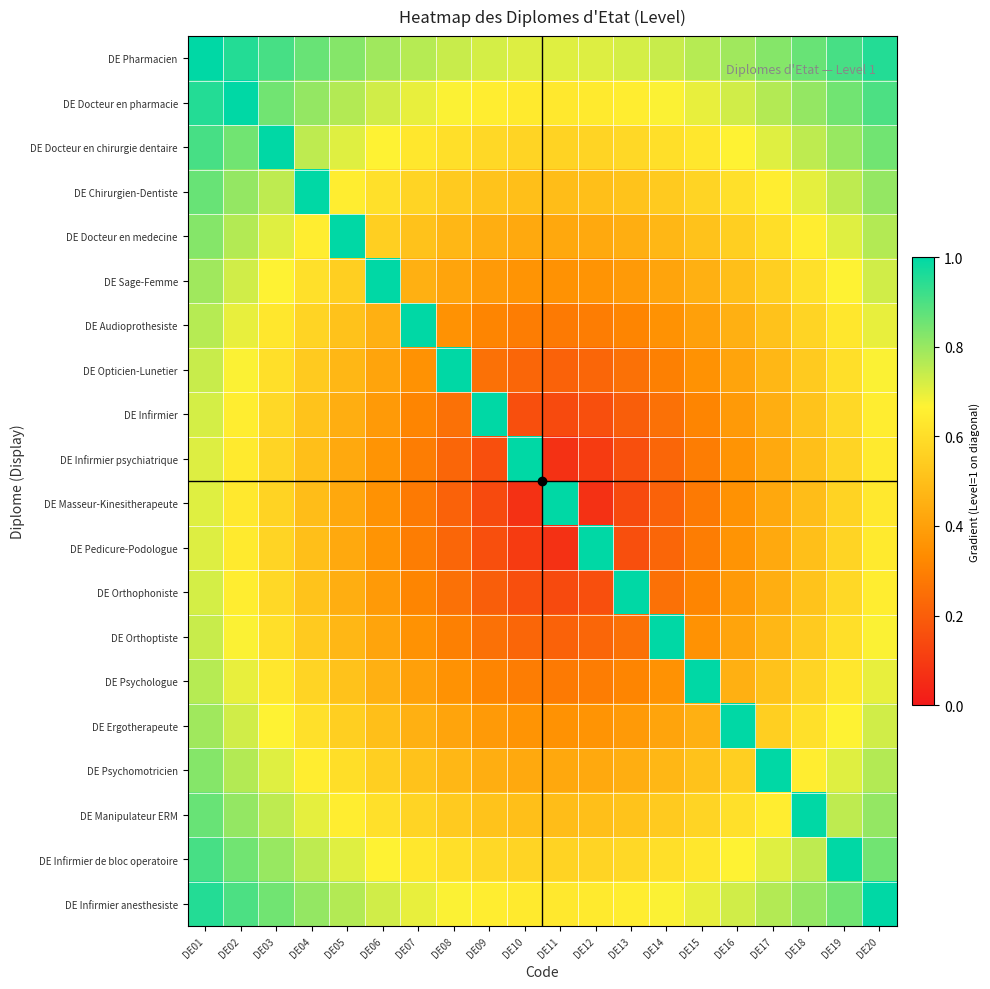

Which label corresponds to the smallest value in the chart?

DE11